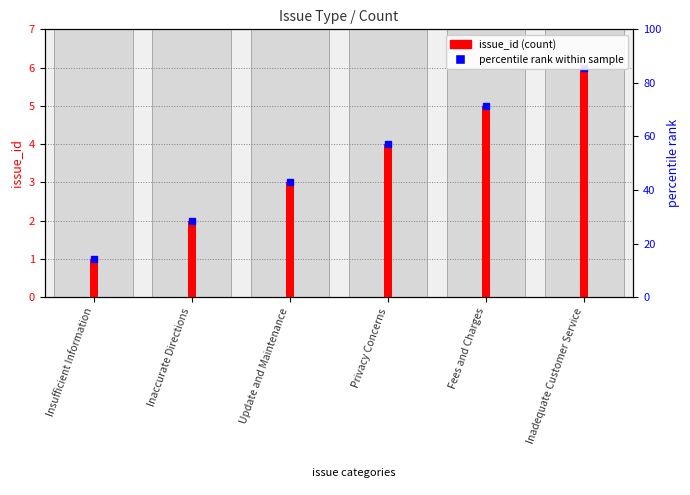

How many values are below 4?

3